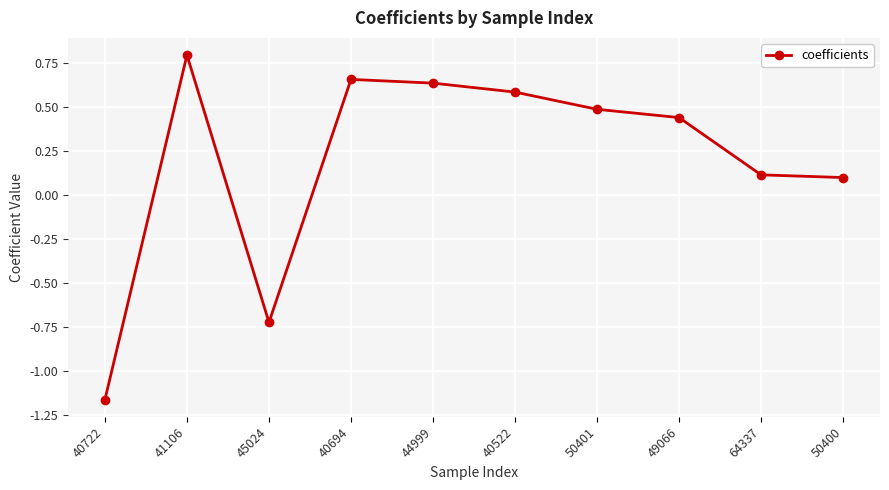

Is it true that the value at 64337 is 0.1?

True